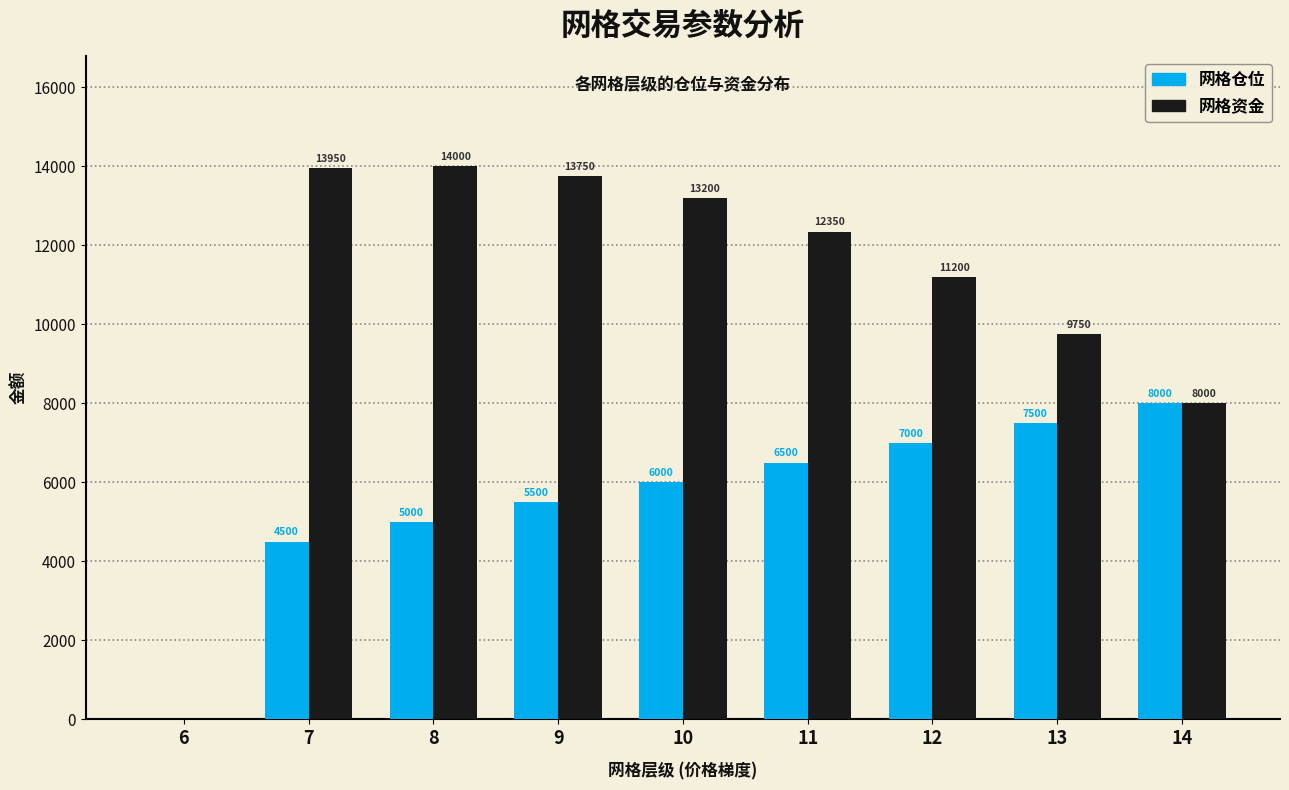

What is the approximate value of 网格仓位 at 14, to the nearest 50?

8000